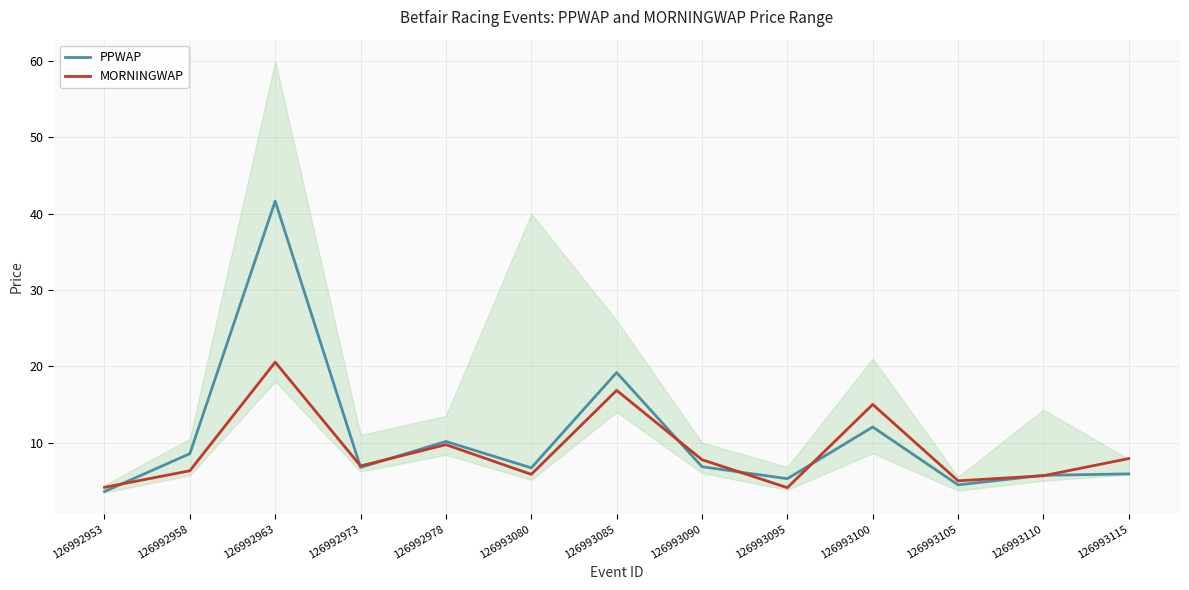

What is the average value of the PPWAP series?

10.5